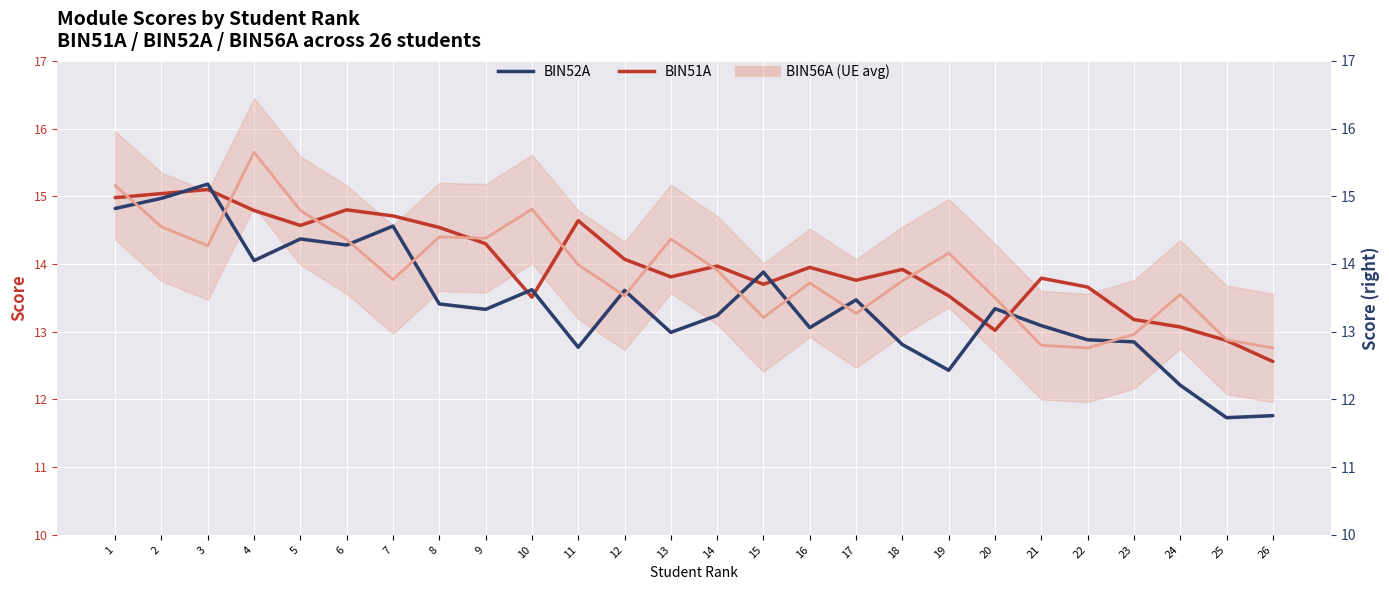

Between 25 and 21, which is larger?

21